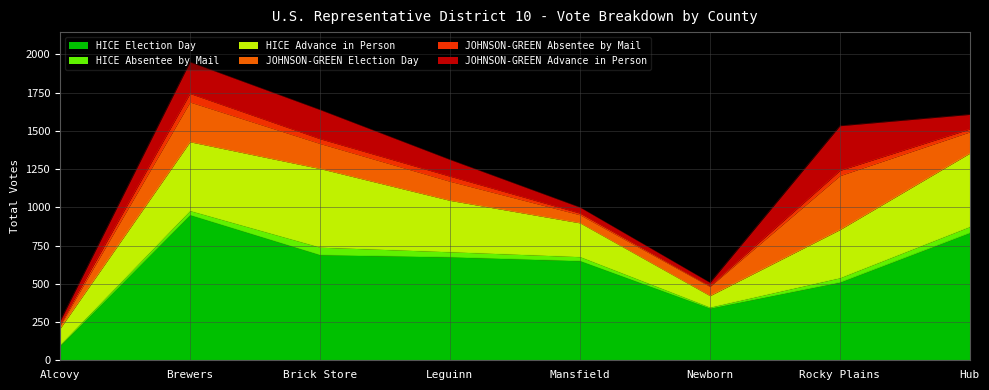

True or false: JOHNSON-GREEN Advance in Person and HICE Advance in Person intersect in this chart.

False